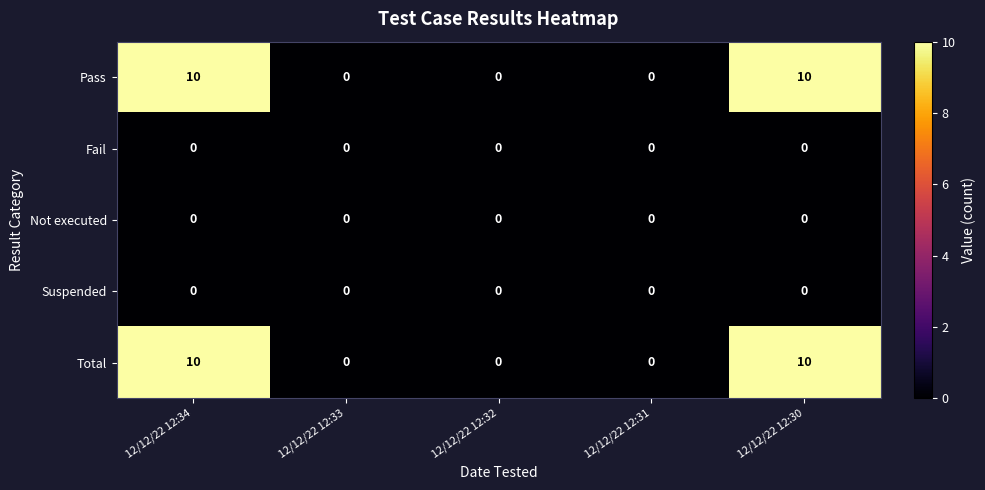

What is the average value of the Pass series?

4